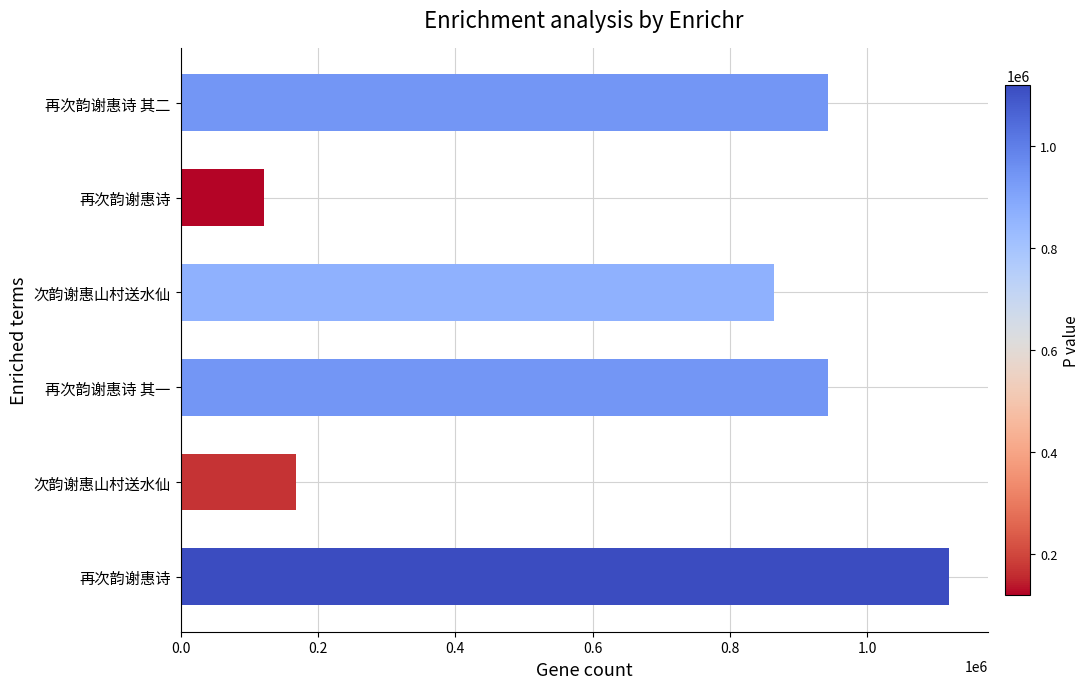

How many bars are there in total?

6